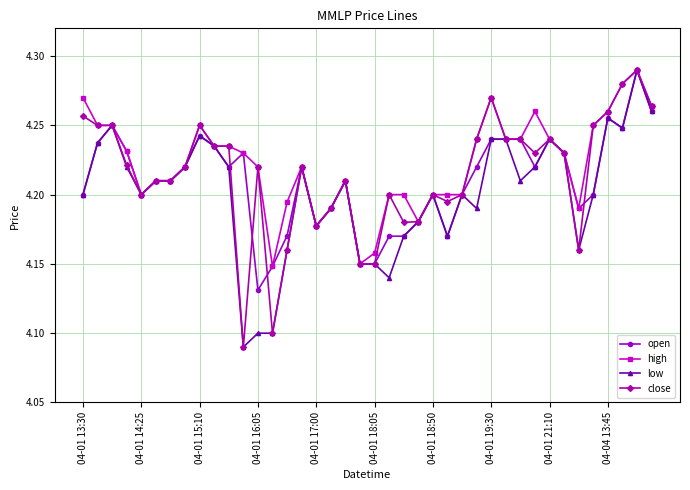

At how many categories does at least one series exceed 4?

40